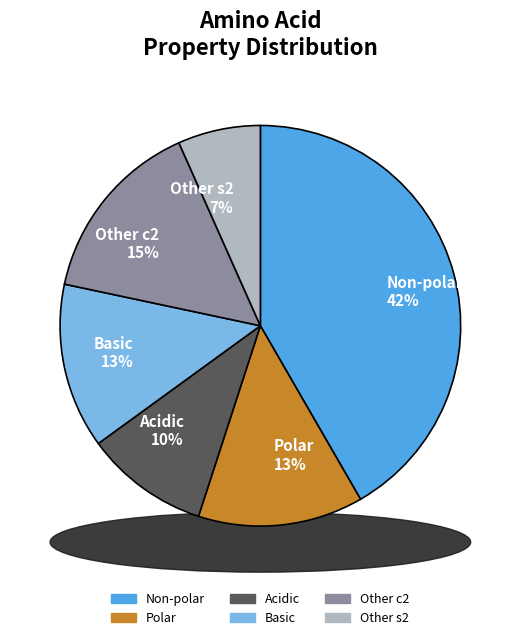

Is the sum of c2_1 and basic greater than half?

No